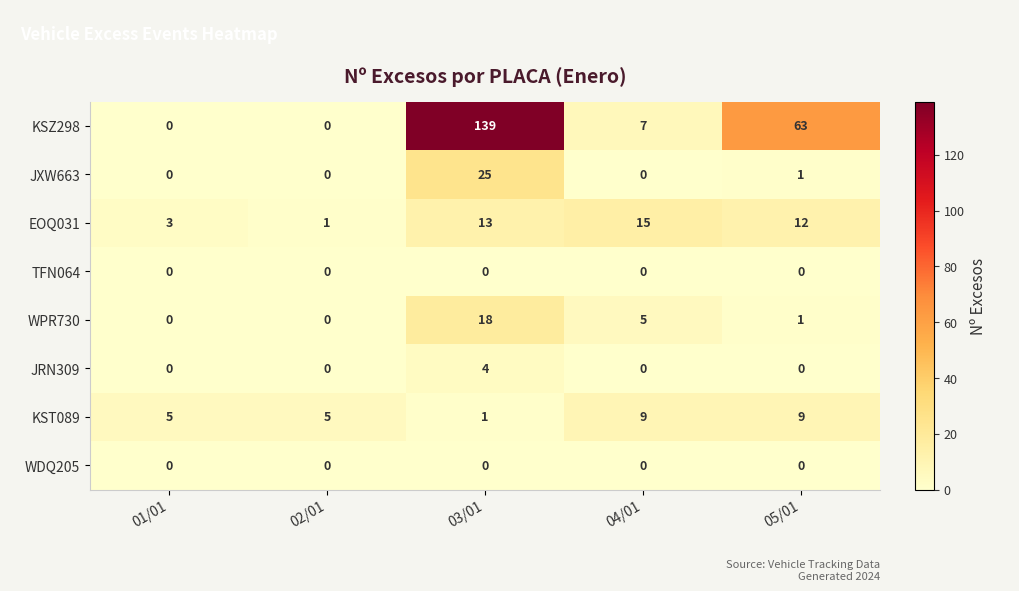

Which series has the largest range (max minus min)?

KSZ298